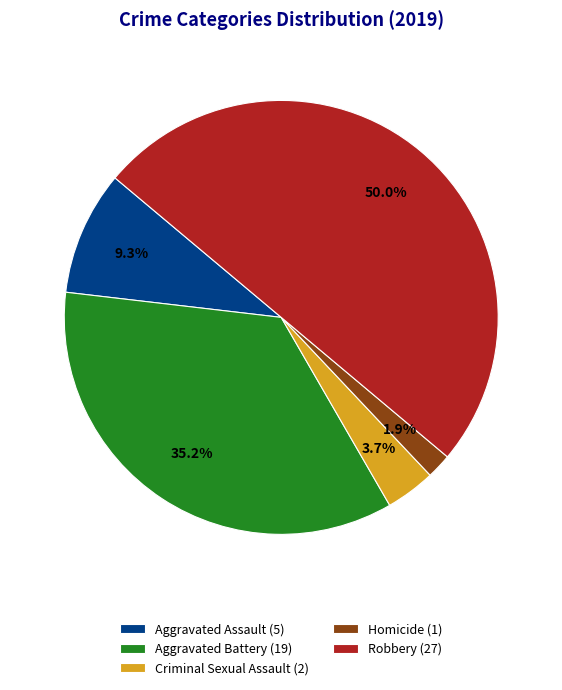

True or false: Aggravated Assault accounts for 1% of the total.

False